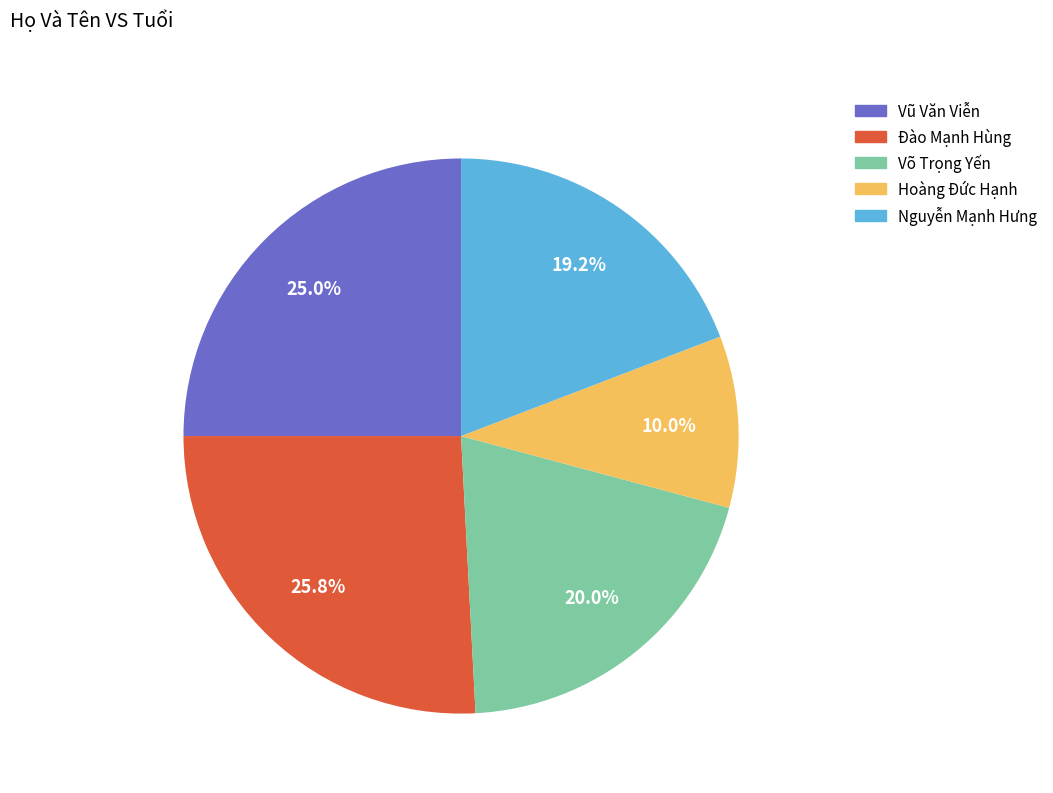

What is the largest slice in the pie chart?

Đào Mạnh Hùng